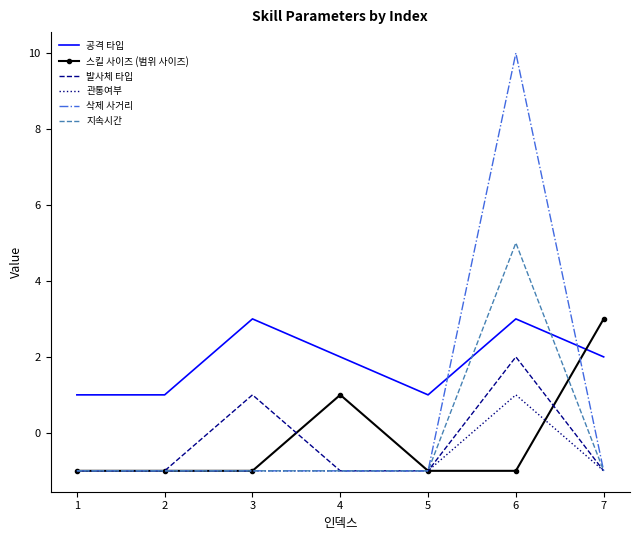

True or false: 발사체 타입 has a value of 1 at 6.

False